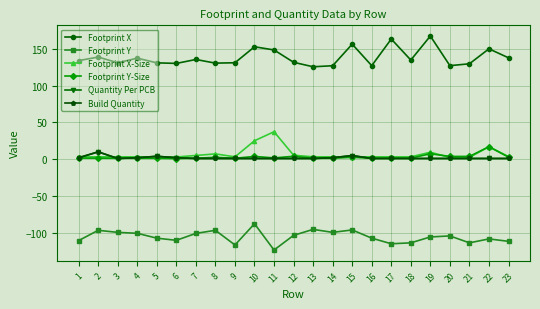

Reading left to right, extract all data points from this chart.

Footprint X: 1=134.0	2=138.8	3=131.1	4=137.3	5=131.0	6=130.2	7=135.5	8=130.6	9=131.1	10=152.8	11=148.5	12=131.7	13=125.6	14=127.0	15=156.4	16=127.2	17=163.4	18=134.8	19=167.4	20=127.2	21=129.7	22=150.0	23=137.8
Footprint Y: 1=-110.6	2=-96.6	3=-99.4	4=-100.7	5=-107.3	6=-110.2	7=-100.8	8=-96.6	9=-116.6	10=-87.7	11=-123.4	12=-103.5	13=-95.4	14=-99.4	15=-96.1	16=-107.3	17=-114.9	18=-113.6	19=-105.6	20=-104.2	21=-113.6	22=-108.3	23=-111.6
Footprint X-Size: 1=3.2	2=3.2	3=3.2	4=3.2	5=3.2	6=3.0	7=5.1	8=7.2	9=3.2	10=25.1	11=37.3	12=5.4	13=3.2	14=3.2	15=3.0	16=3.2	17=3.2	18=3.2	19=9.5	20=2.5	21=2.5	22=17.0	23=3.6
Footprint Y-Size: 1=1.5	2=1.5	3=1.3	4=1.3	5=1.3	6=0.8	7=1.4	8=2.5	9=1.3	10=3.8	11=1.8	12=4.0	13=1.3	14=1.3	15=2.6	16=1.3	17=1.5	18=1.5	19=7.4	20=3.8	21=3.8	22=17.0	23=2.8
Quantity Per PCB: 1=2.0	2=10.0	3=1.0	4=2.0	5=4.0	6=2.0	7=1.0	8=1.0	9=1.0	10=1.0	11=1.0	12=1.0	13=1.0	14=2.0	15=5.0	16=1.0	17=1.0	18=1.0	19=1.0	20=1.0	21=1.0	22=1.0	23=1.0
Build Quantity: 1=2.0	2=10.0	3=1.0	4=2.0	5=4.0	6=2.0	7=1.0	8=1.0	9=1.0	10=1.0	11=1.0	12=1.0	13=1.0	14=2.0	15=5.0	16=1.0	17=1.0	18=1.0	19=1.0	20=1.0	21=1.0	22=1.0	23=1.0